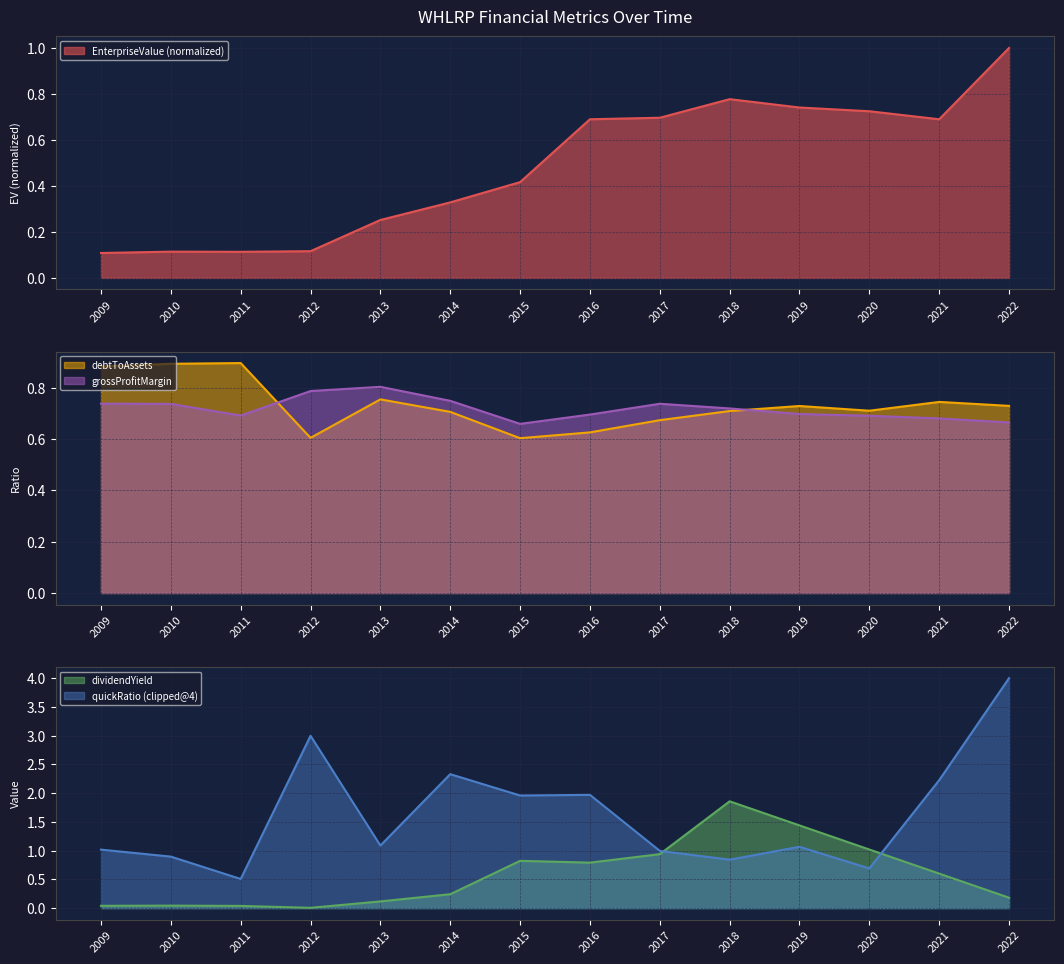

Where do grossProfitMargin and debtToAssets first cross each other?

2011 and 2012